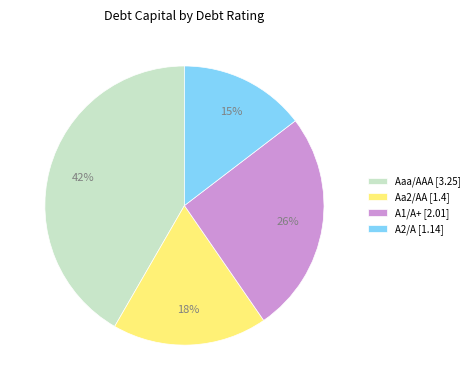

To the nearest percent, what is the difference between the Aa2/AA and Aaa/AAA slice percentages?

24%